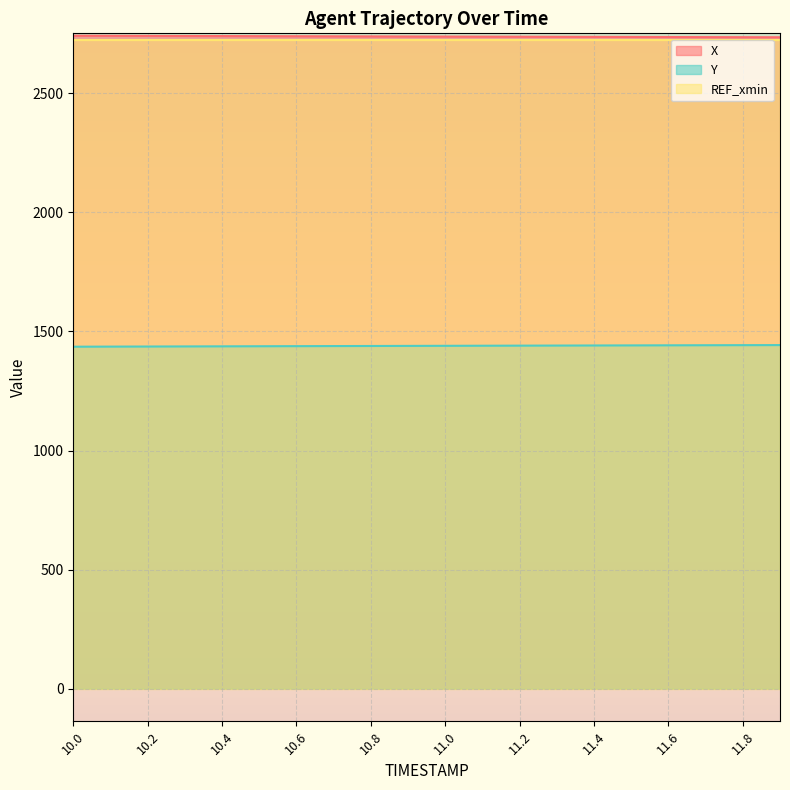

True or false: X and Y intersect in this chart.

False